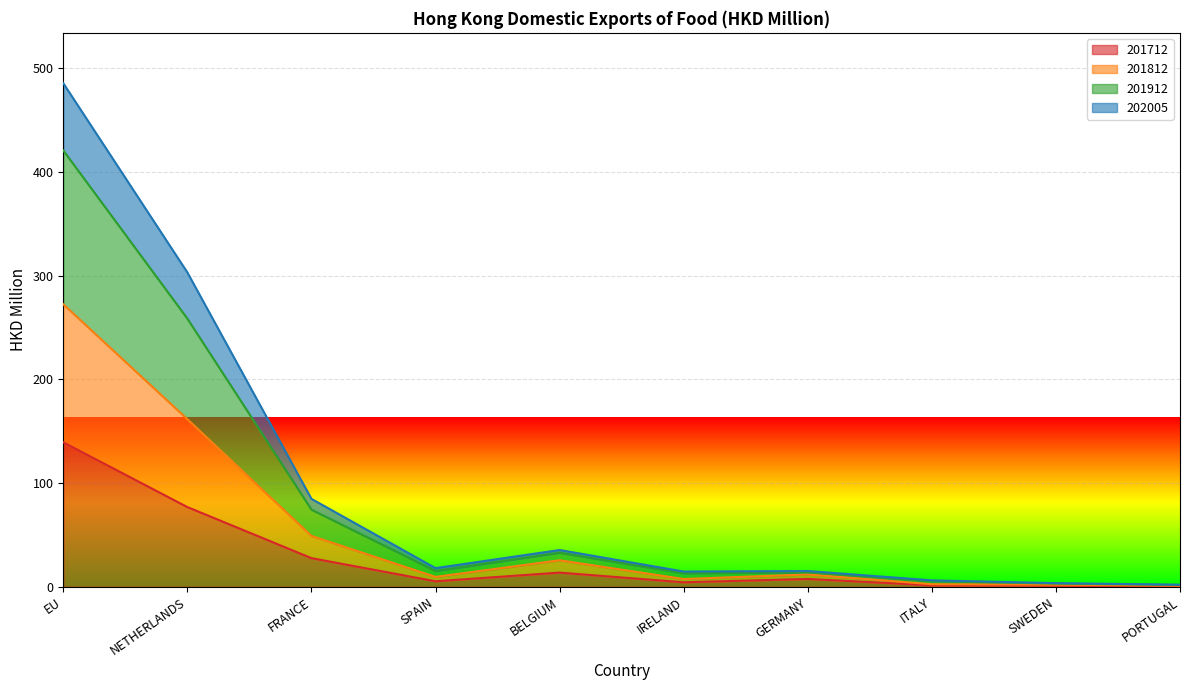

At which category is the sum across all series the highest?

EU